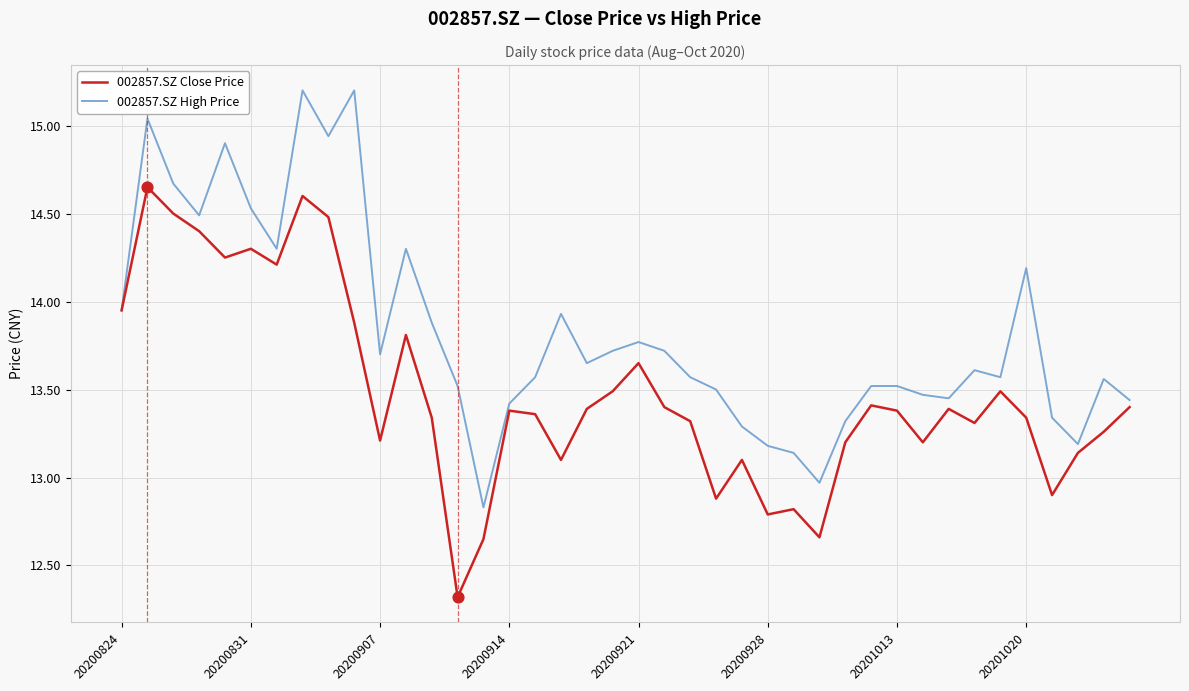

Which series has the largest total across all categories?

002857.SZ High Price